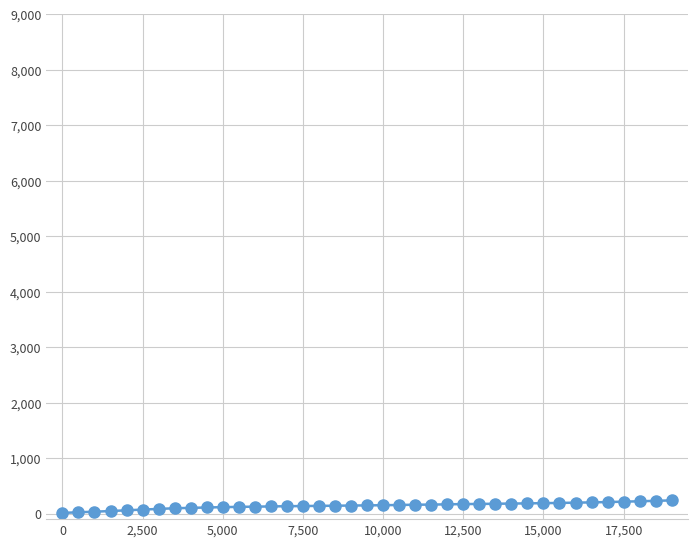

How many lines are shown in the chart?

1